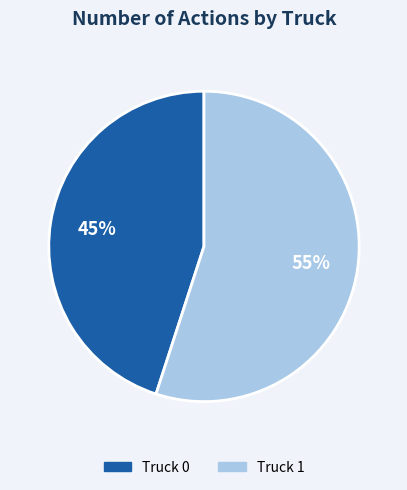

How many segments does this pie chart have?

2